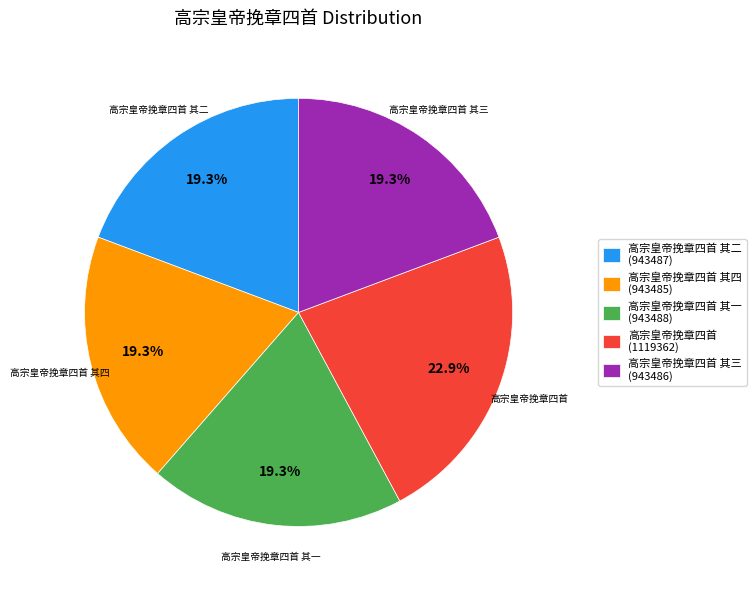

Does 高宗皇帝挽章四首 其一 (943488) account for over 50% of the chart?

No